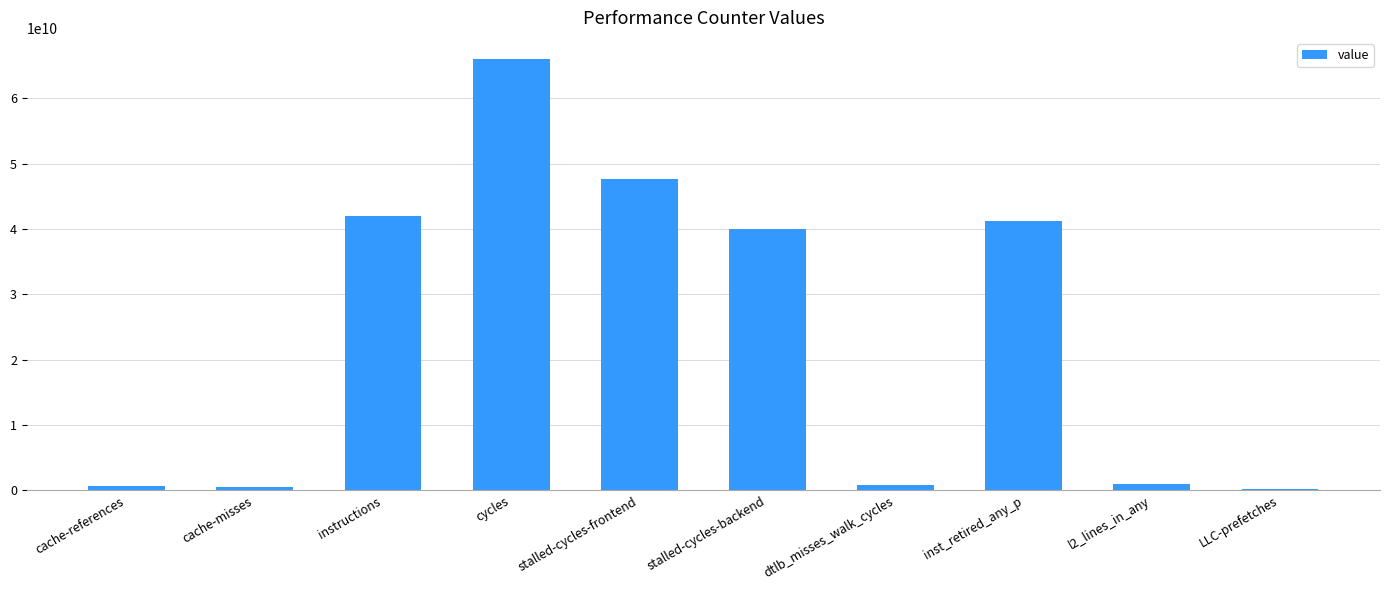

What is the difference between the values at inst_retired_any_p and l2_lines_in_any?

40277126814